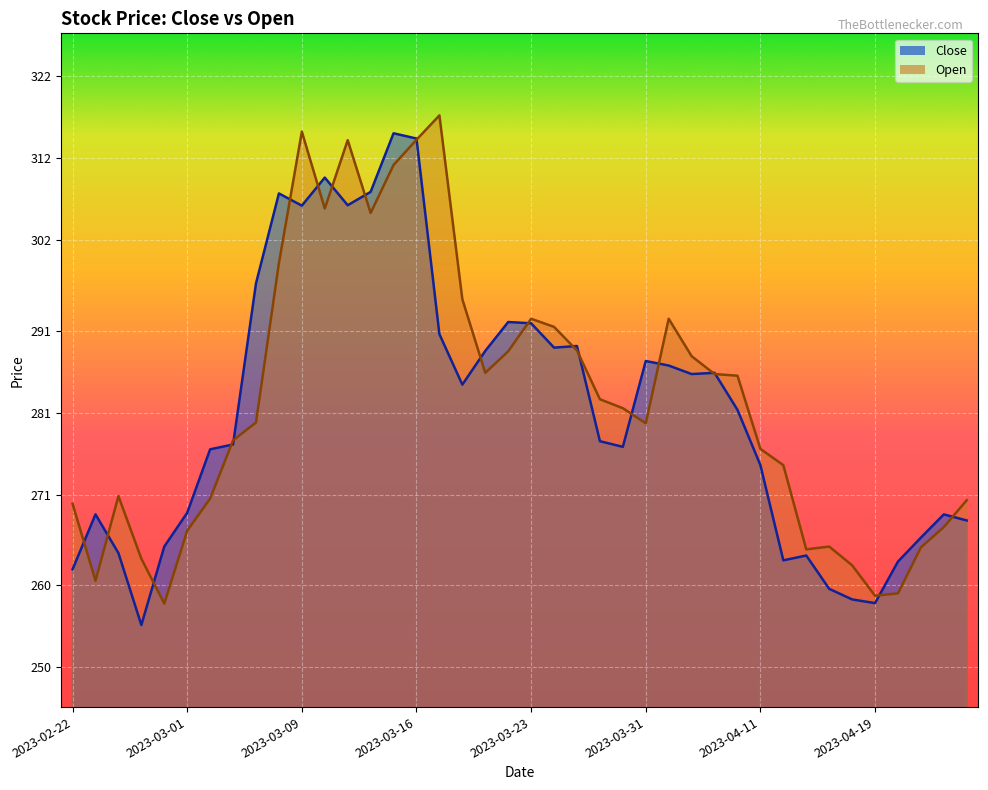

True or false: Open has a value of 400.9 at 2023-02-22.

False